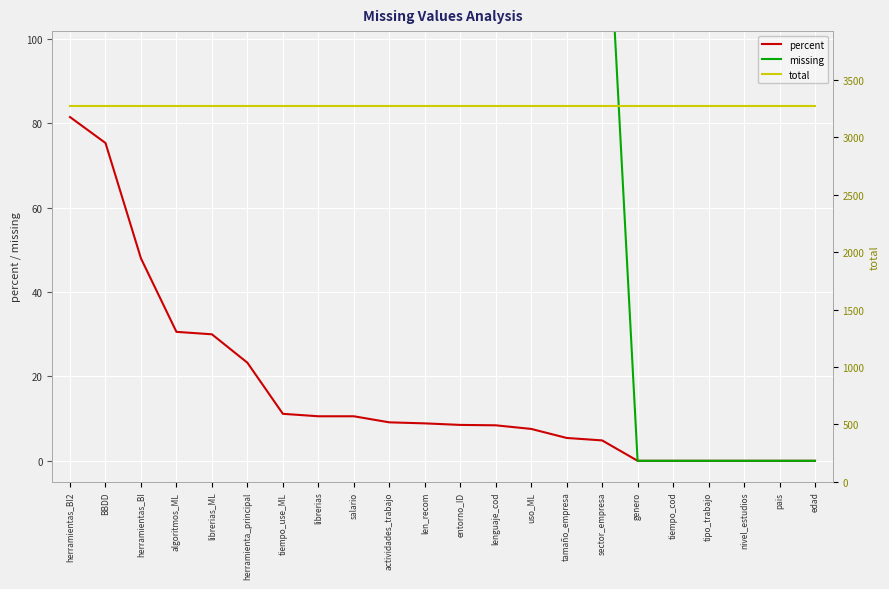

What is the greatest value displayed?

3269.0